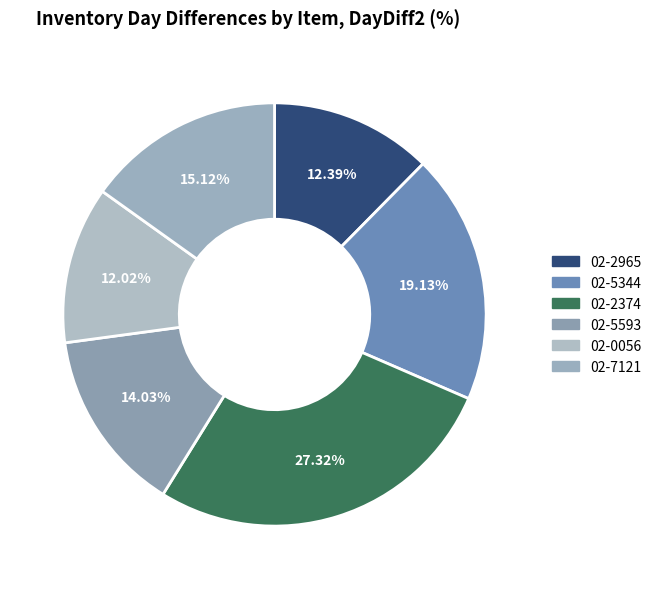

True or false: 02-2374 accounts for 3% of the total.

False